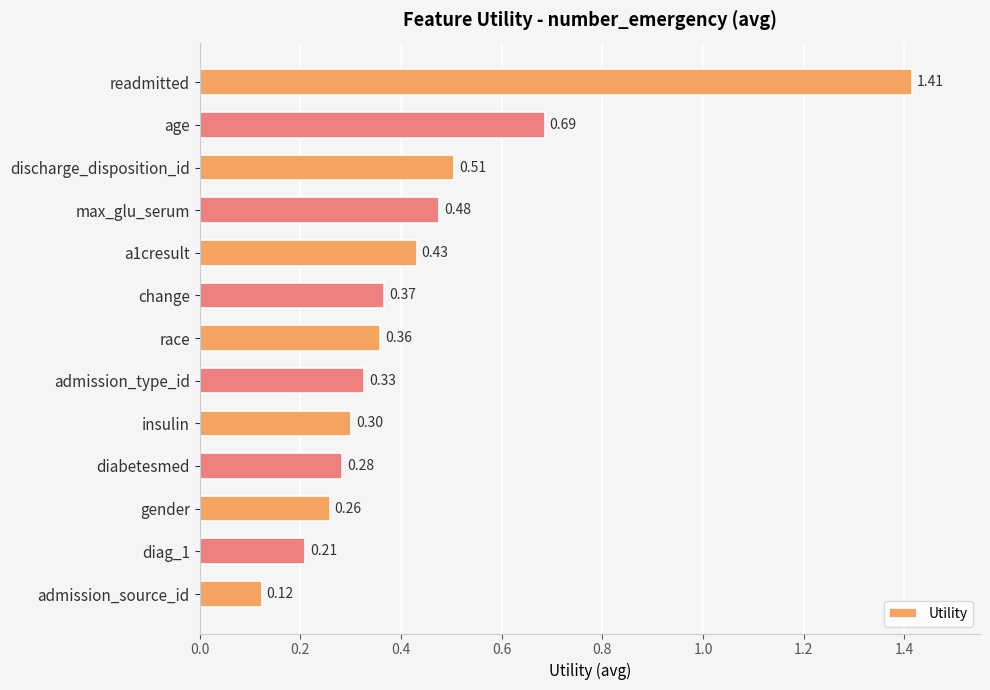

Rank the categories by value from highest to lowest.

readmitted, age, discharge_disposition_id, max_glu_serum, a1cresult, change, race, admission_type_id, insulin, diabetesmed, gender, diag_1, admission_source_id